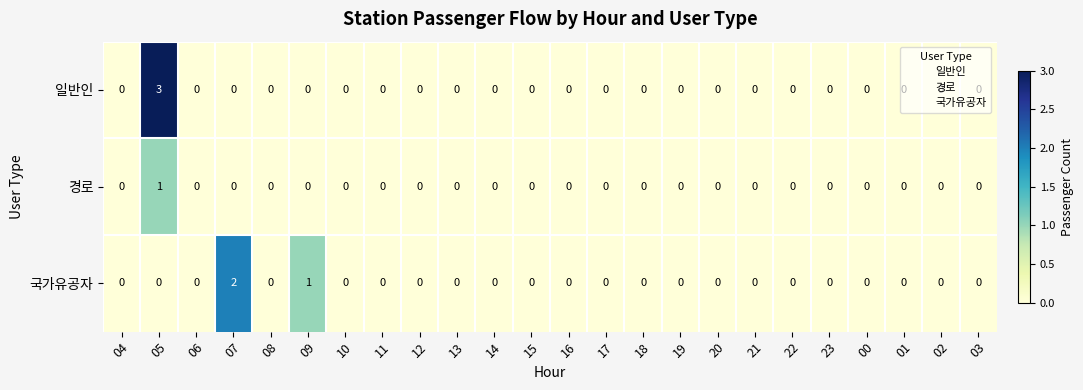

What is the greatest value displayed?

3